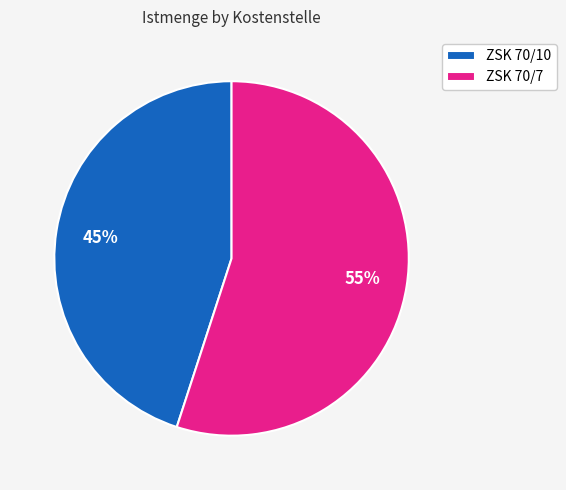

Combined, do ZSK 70/7 and ZSK 70/10 account for over 50%?

Yes